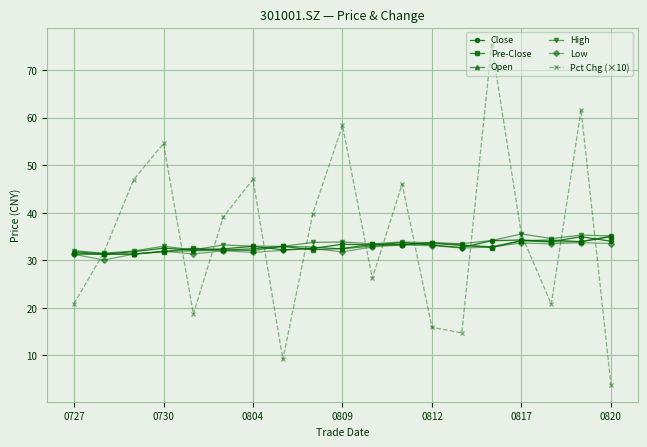

What are all the series names shown in the legend?

Close, Pre-Close, Open, High, Low, Pct Chg (×10)